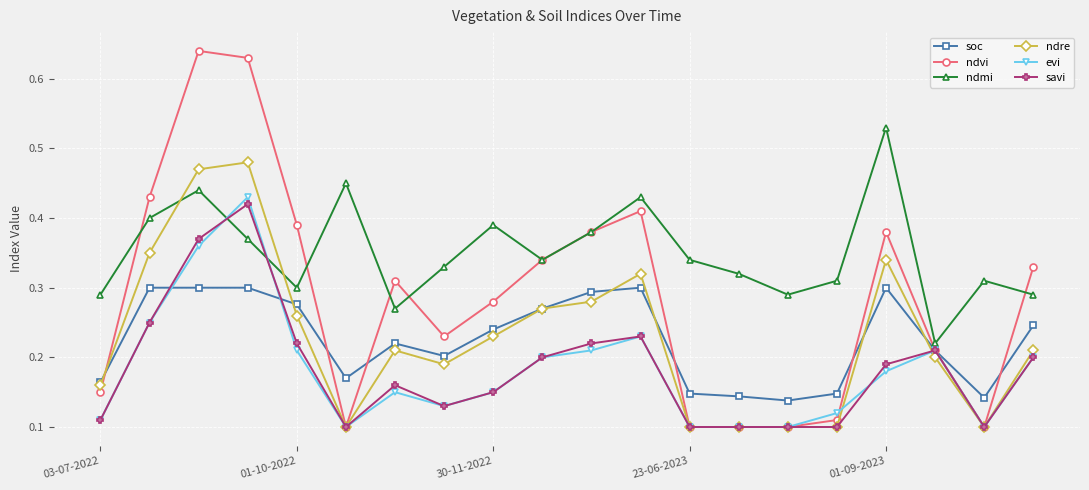

True or false: soc has more than 0 points higher than both neighbors.

True